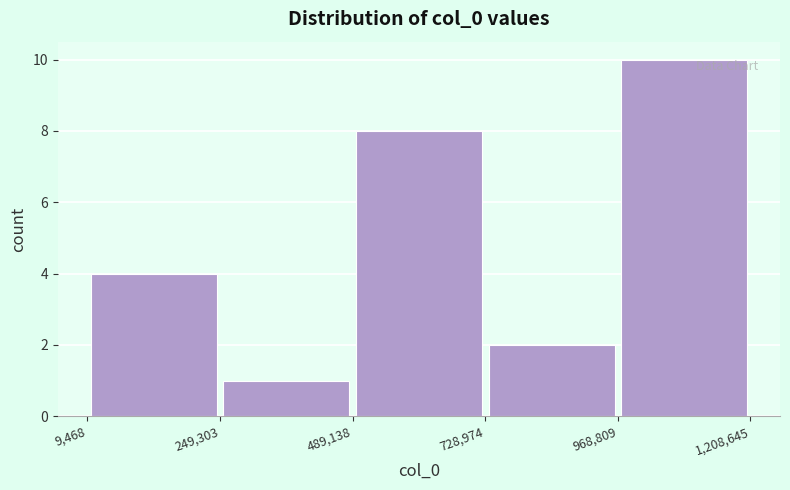

What is the height of the bar covering 9,468 to 249,303 on the x-axis? The values are not printed on the chart, so give them approximately, as read against the axis.

4